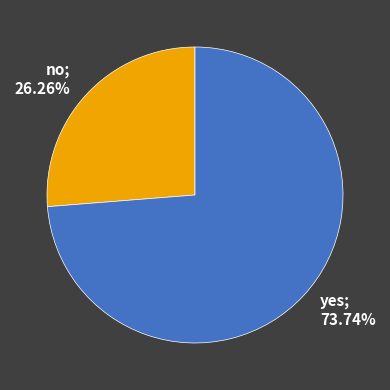

Rank the categories by value from lowest to highest.

no, yes